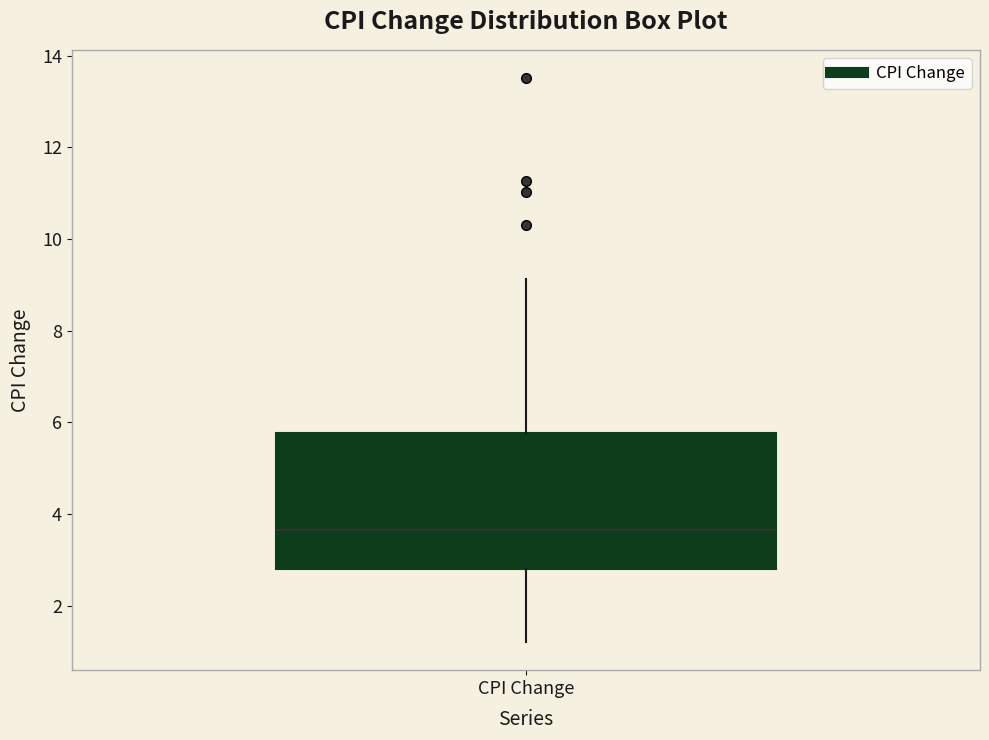

Read this box plot against the y-axis: the position of the median line, the range covered by the box, and the ends of both whiskers. The values are not printed on the chart, so give them approximately, as read against the axis.

median 3.6, box 2.8 to 5.8, whiskers 1.2 to 9.2